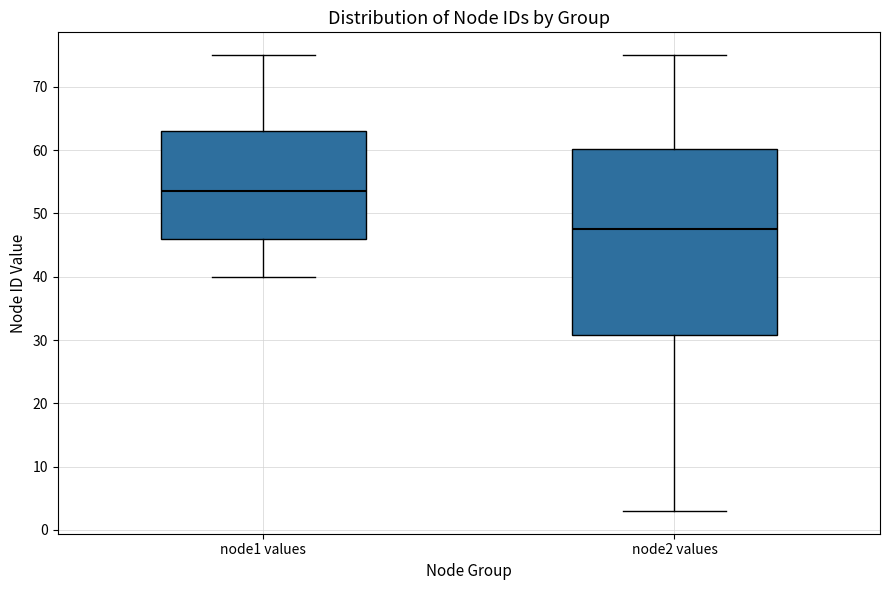

Reading left to right, transcribe this box plot: for each box, give where its median line is, the range the box spans, and where its two whiskers end, as read against the y-axis. The values are not printed on the chart, so give them approximately, as read against the axis.

node1 values: median 54, box 46 to 63, whiskers 40 to 75
node2 values: median 48, box 31 to 60, whiskers 3 to 75